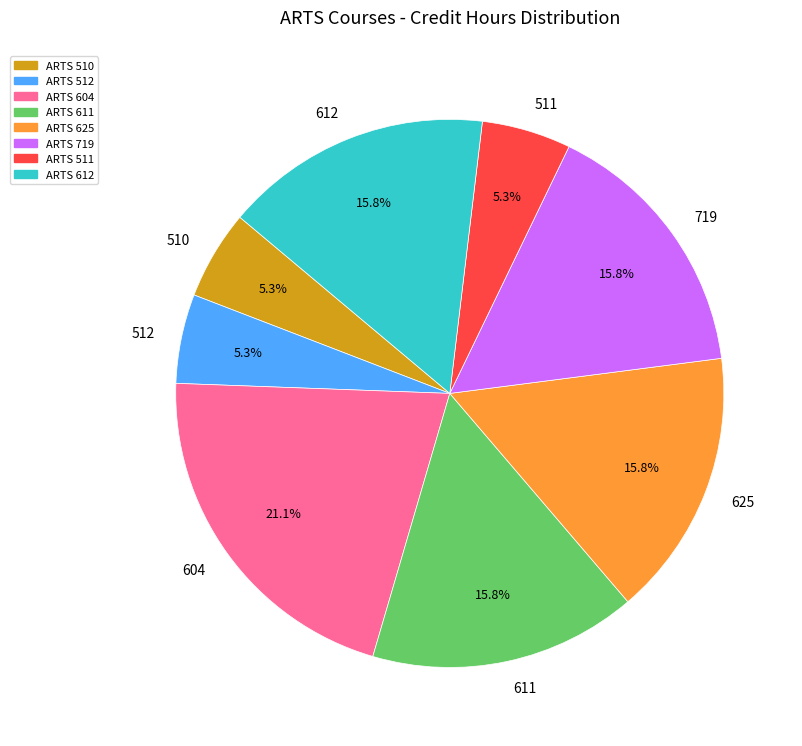

The 604 slice represents 11% of the pie. True or false?

False